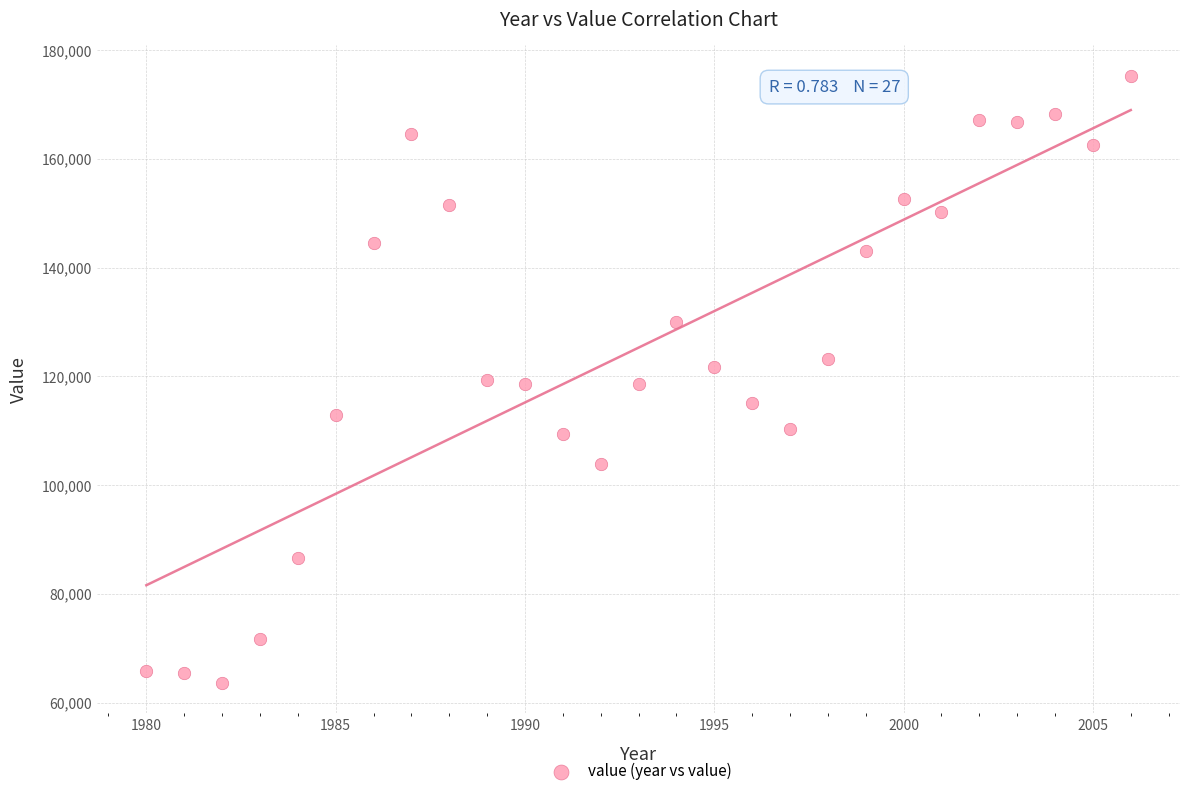

What is the range of X values (max minus min)?

26